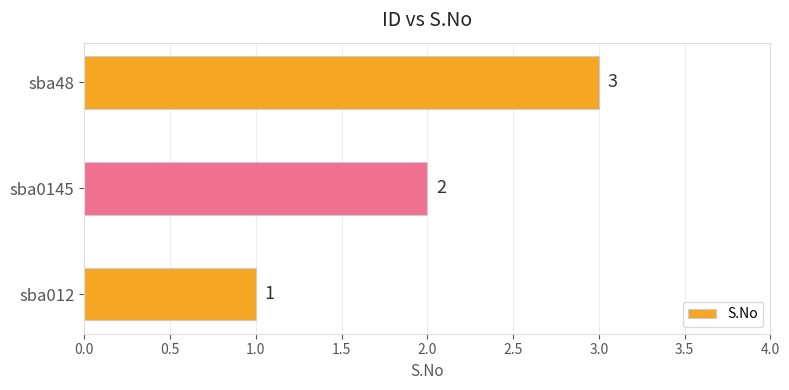

At which category does the chart reach its minimum across all series?

sba012